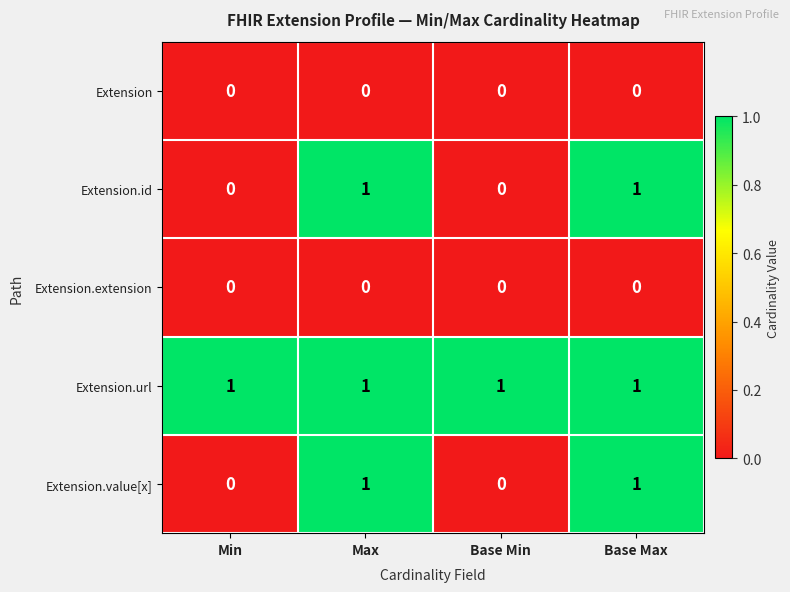

Is the value of Extension at Base Min greater than the value of Extension.url at Max?

No